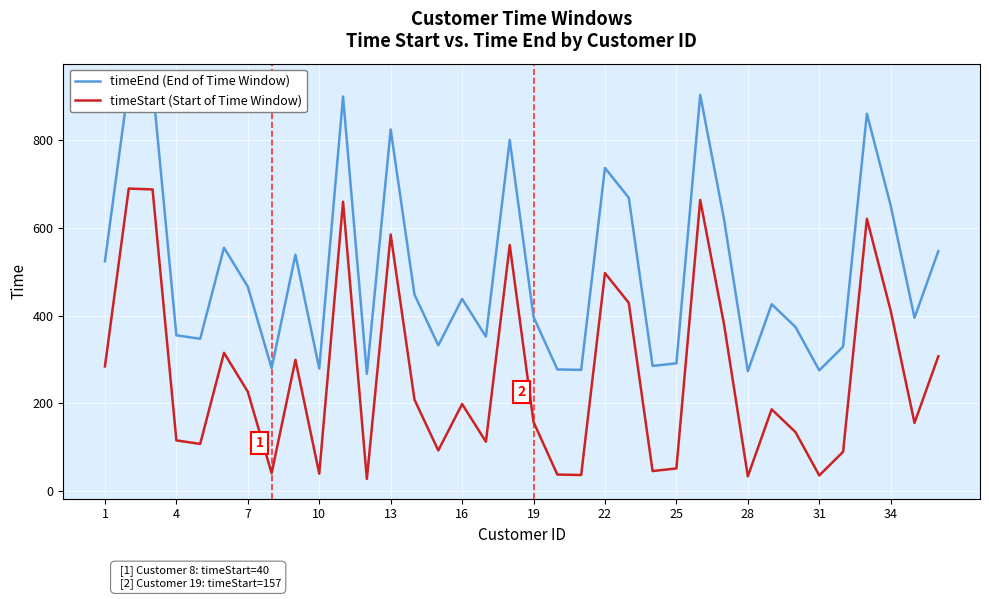

What is the highest value of the timeStart (Start of Time Window) series?

690